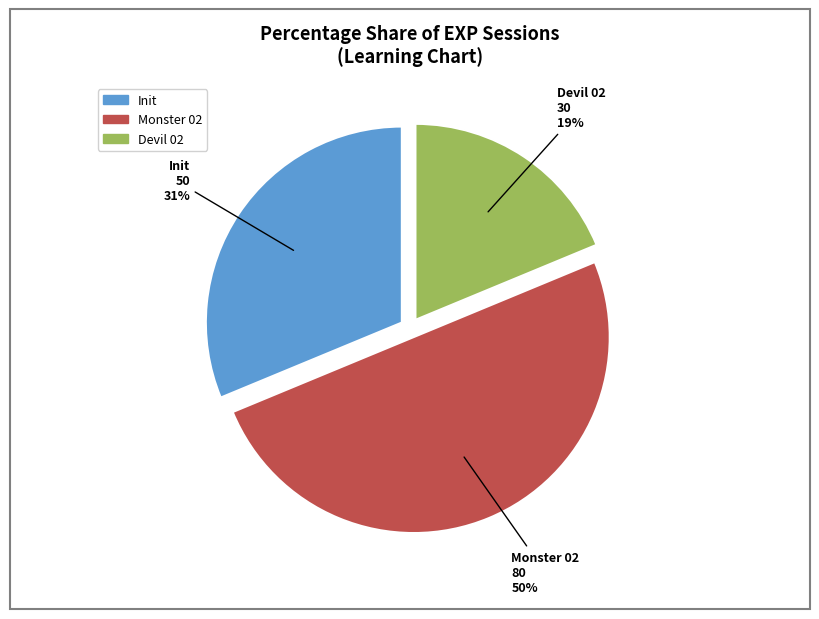

To the nearest percent, what is the average slice percentage?

33%